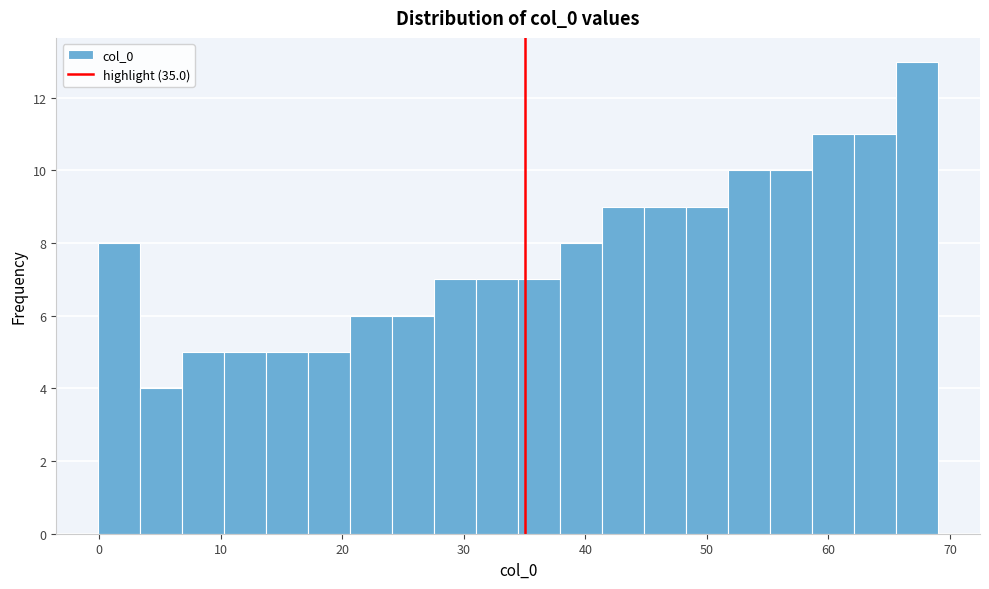

Around what value on the x-axis is the tallest bar? Give the approximate position of its centre, as read against the axis.

67